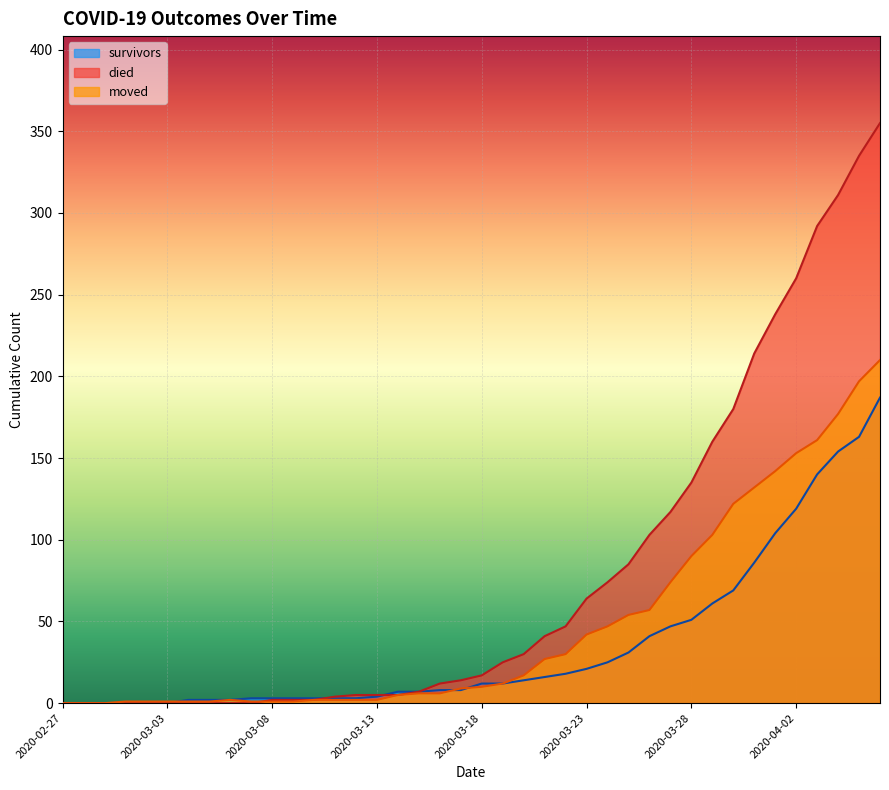

At which category is the sum across all series the highest?

2020-04-06